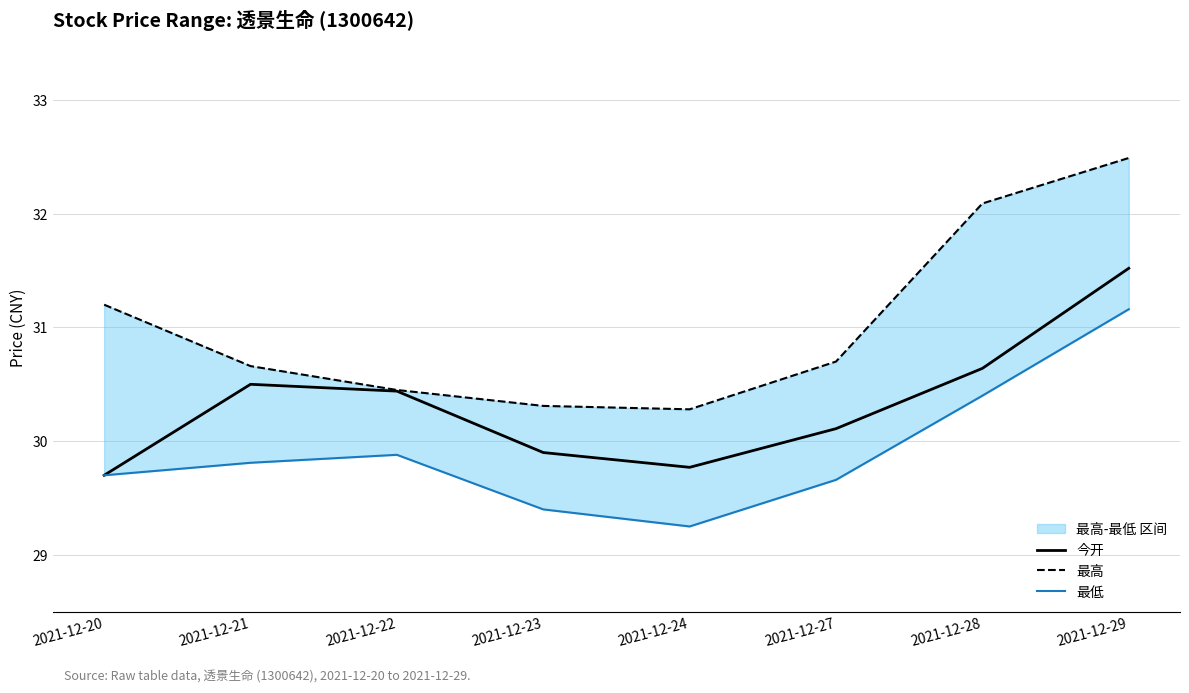

What is the sum of the 最高 values at 2021-12-28 and 2021-12-21?

62.8